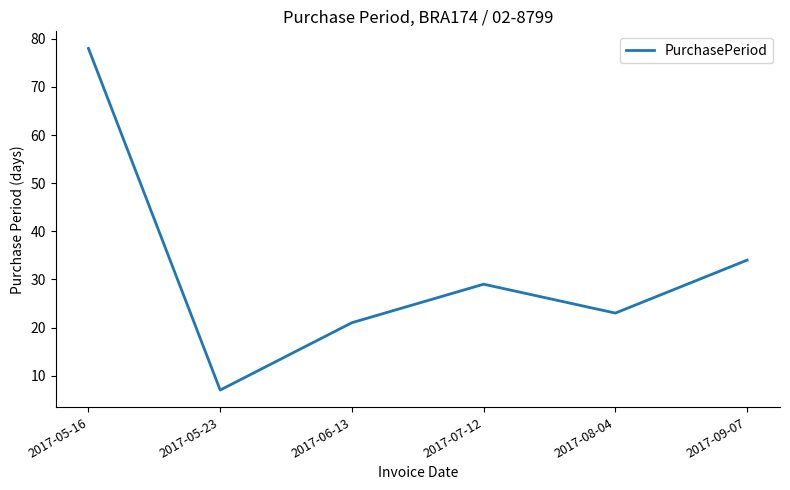

Count the number of data series in this chart.

1